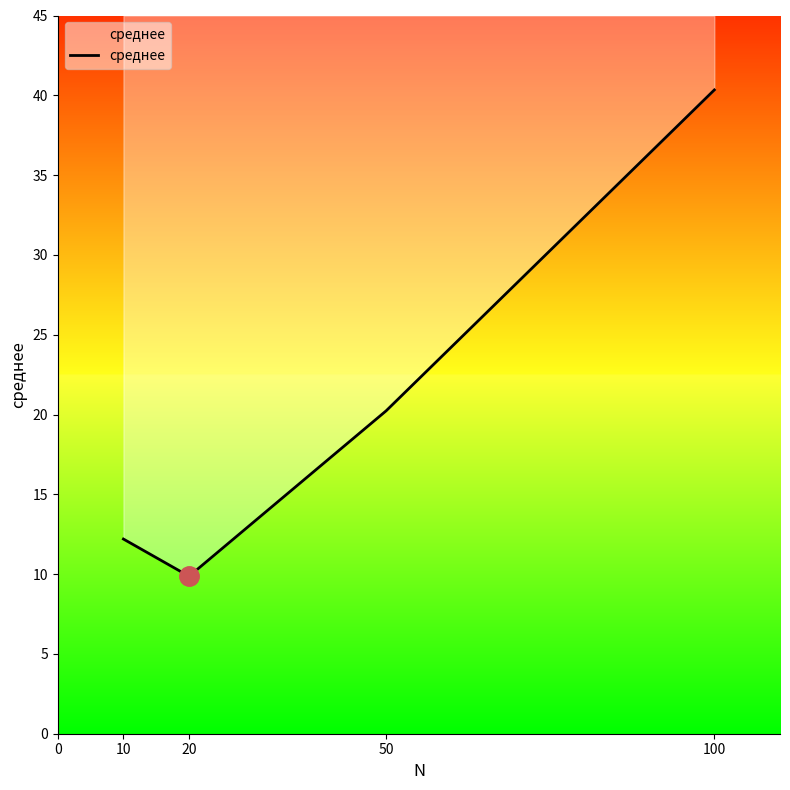

What is the difference between the maximum and second lowest values?

28.1